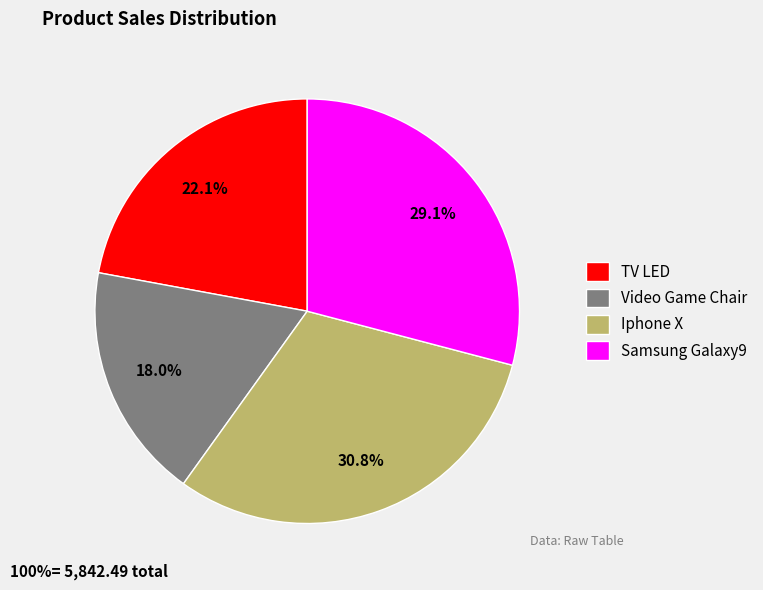

To the nearest percent, what is the average slice percentage?

25%